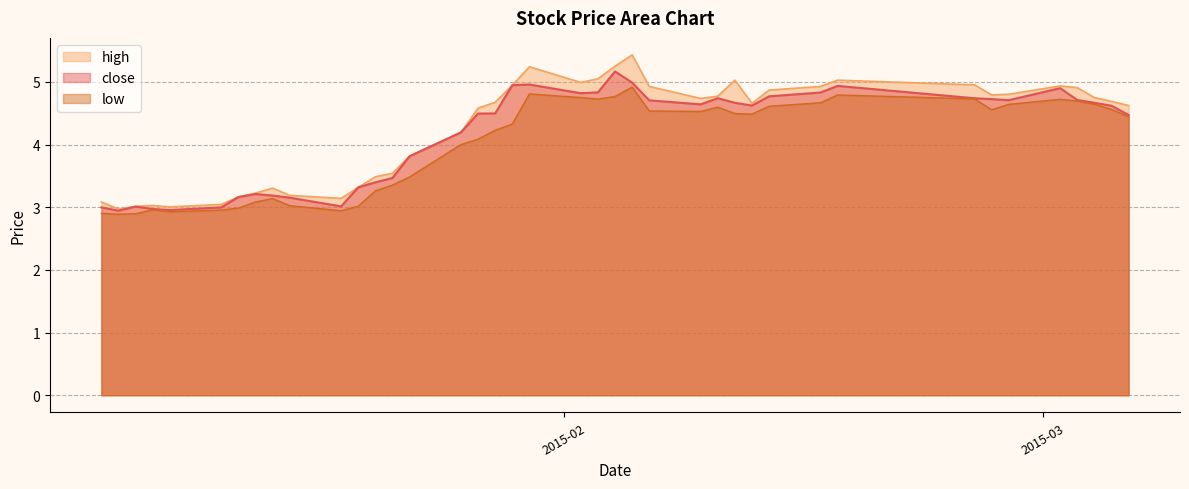

True or false: high and low intersect in this chart.

False